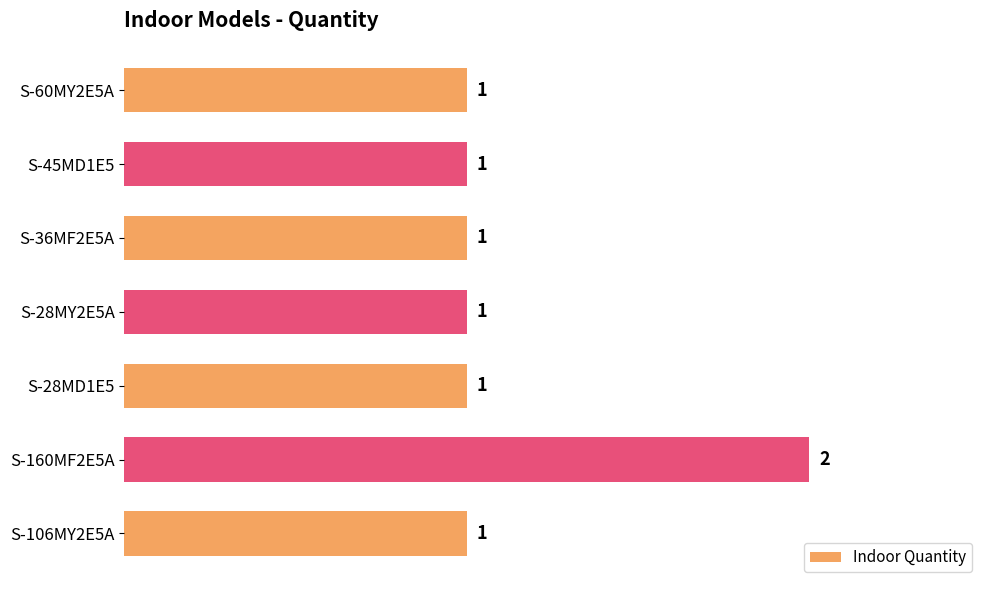

Is it true that the value at S-60MY2E5A is 2?

False